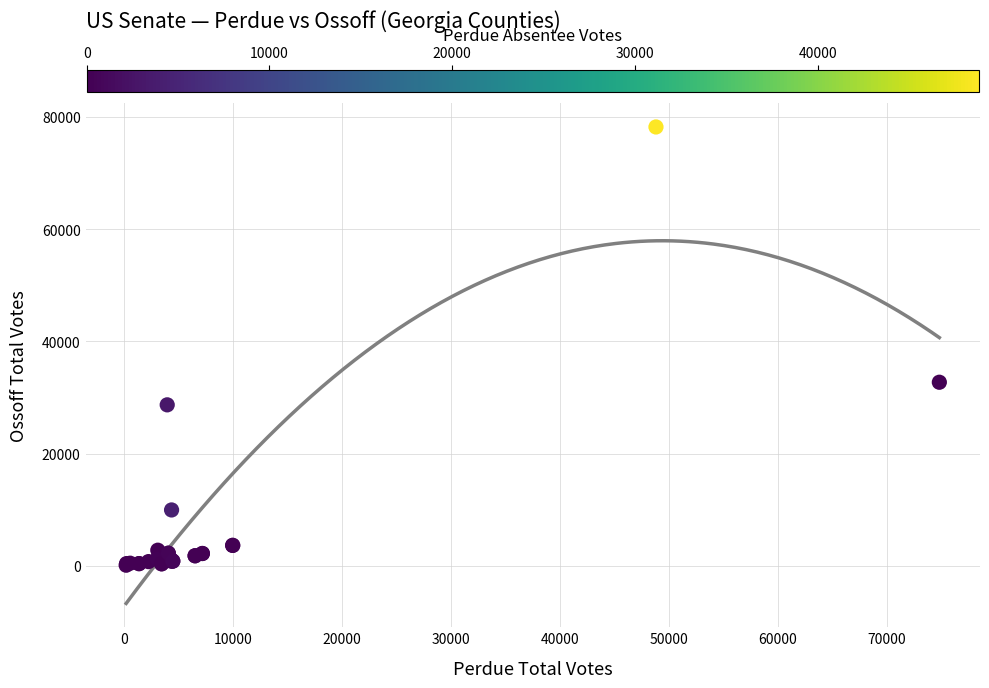

What Y value in the scatter plot is closest to 39175?

32735